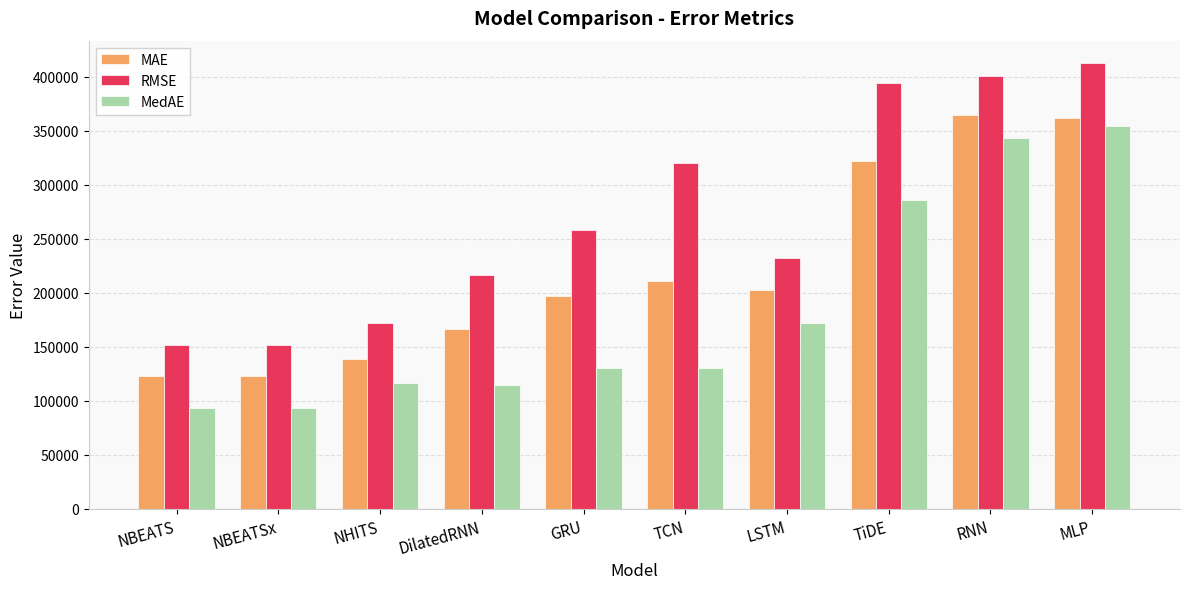

At which category is the sum across all series the highest?

MLP